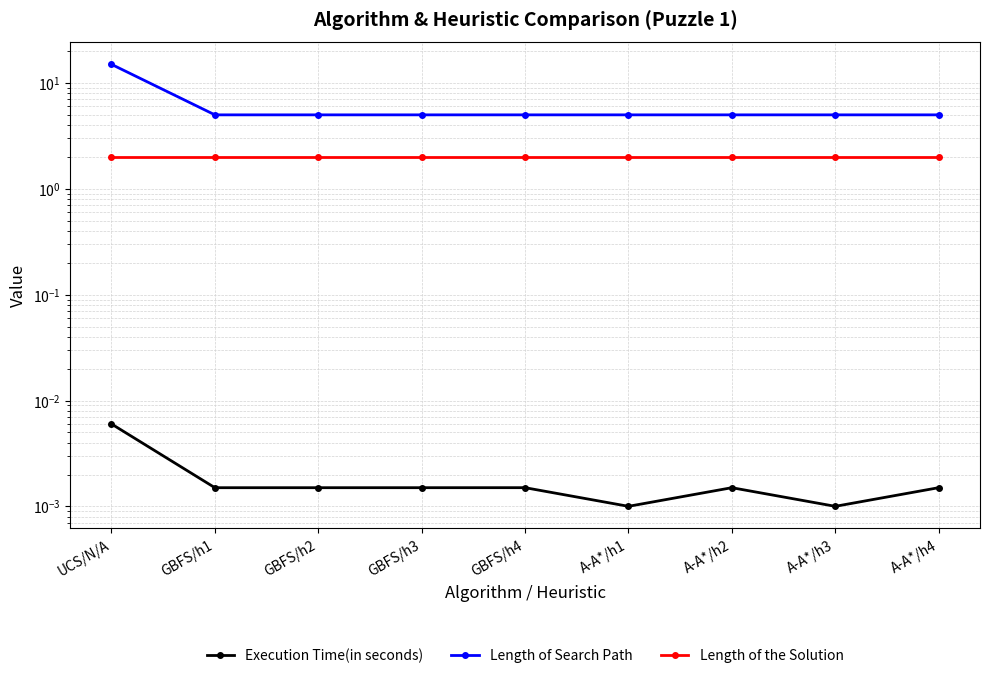

Rank the categories by Execution Time(in seconds) value from highest to lowest.

UCS/N/A, GBFS/h4, GBFS/h3, A-A*/h4, GBFS/h2, A-A*/h2, GBFS/h1, A-A*/h1, A-A*/h3